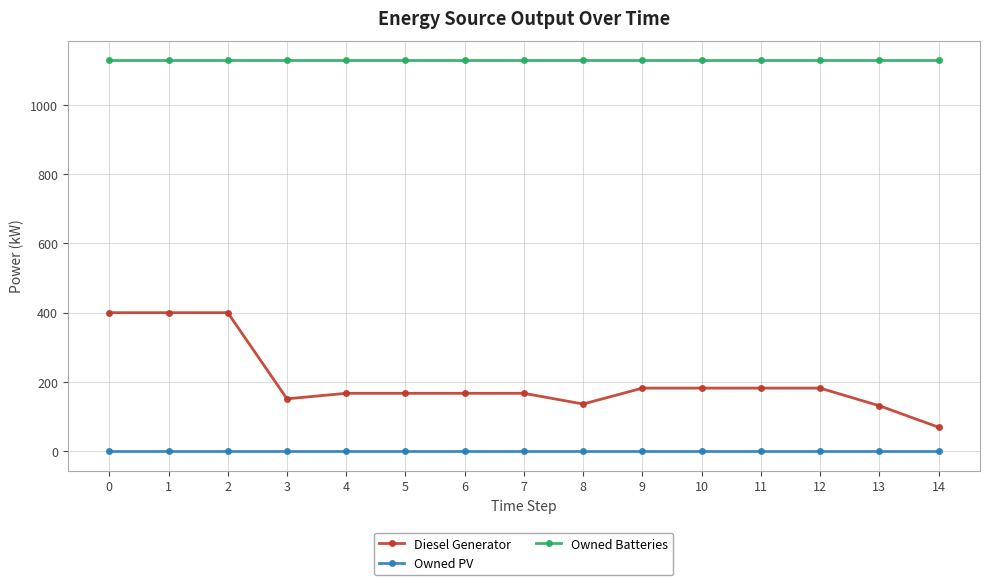

How many data points does each series have?

15